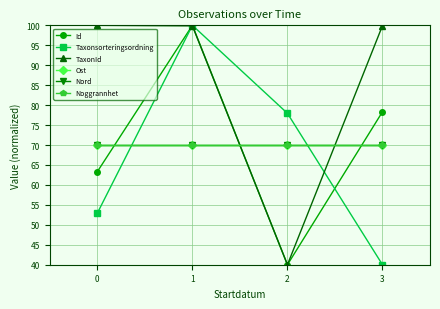

Is this an area chart (filled region under the line)?

No